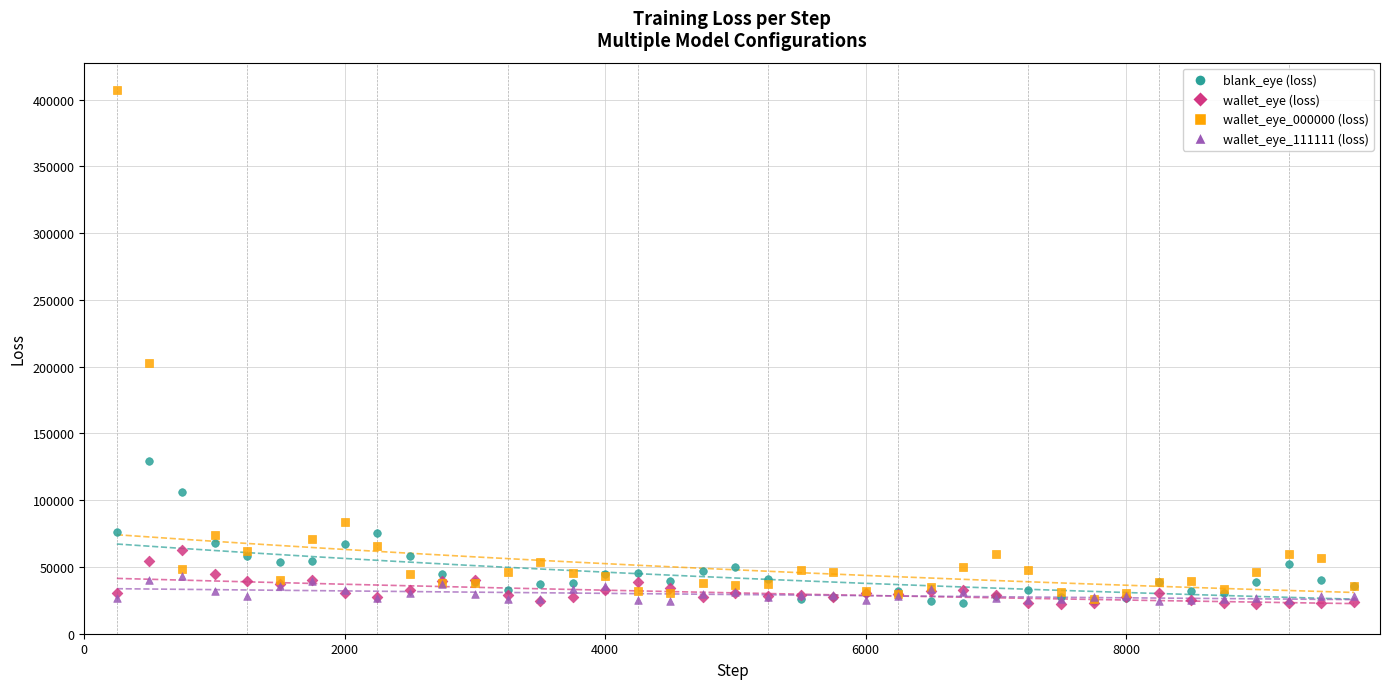

Across all series, what Y value is closest to 214638?

202989.0